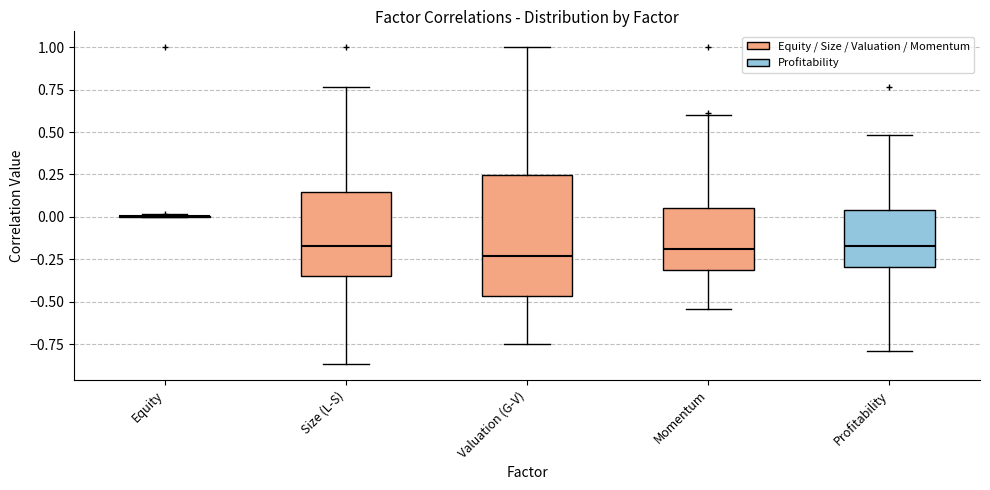

Where does the lower whisker of the box for Profitability end on the y-axis? The values are not printed on the chart, so give them approximately, as read against the axis.

-0.80